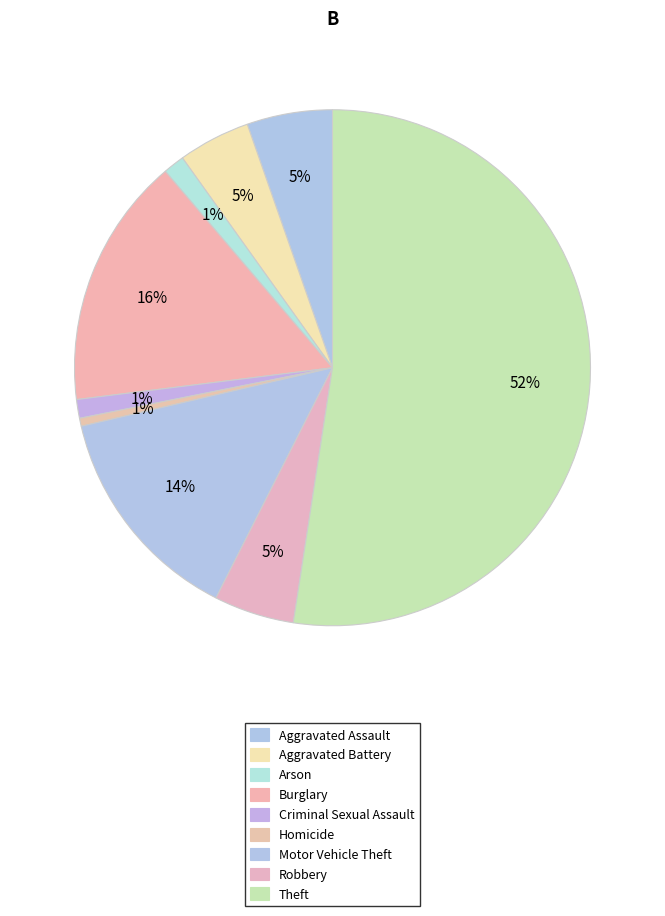

Is it true that Homicide is 11% of the pie?

False